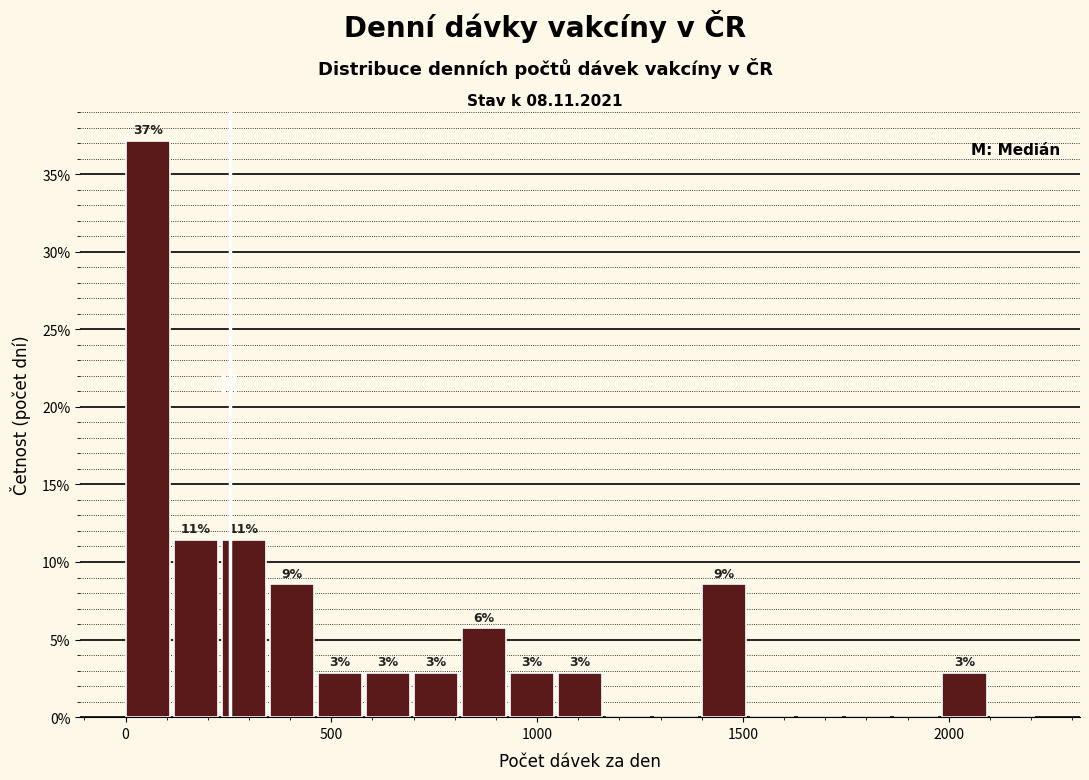

Read against the x-axis, roughly where is the centre of the tallest bar?

50